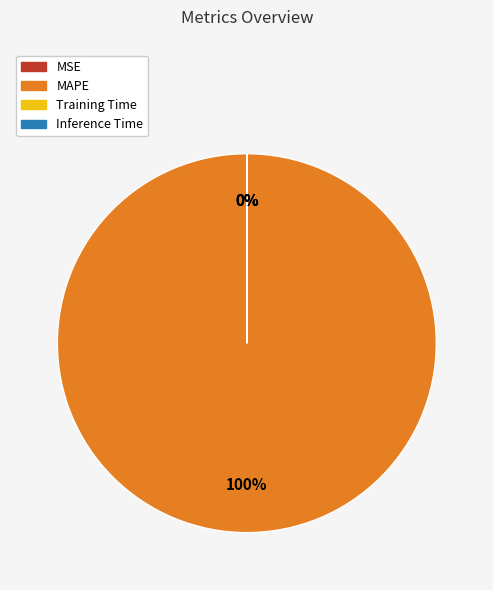

Which slice is the largest?

MAPE